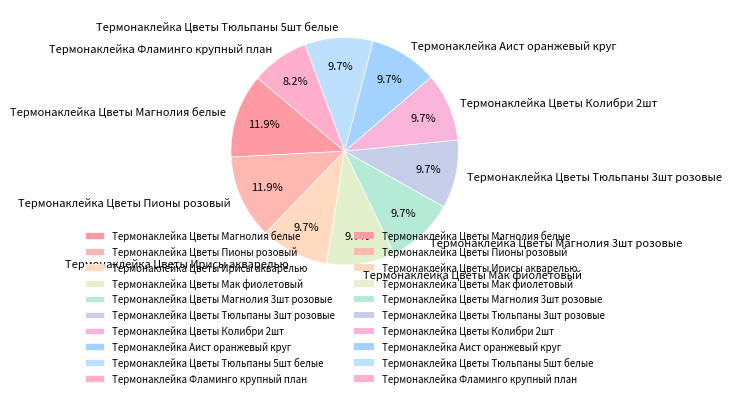

What percentage is the Термонаклейка Фламинго крупный план slice, to the nearest percent?

8%